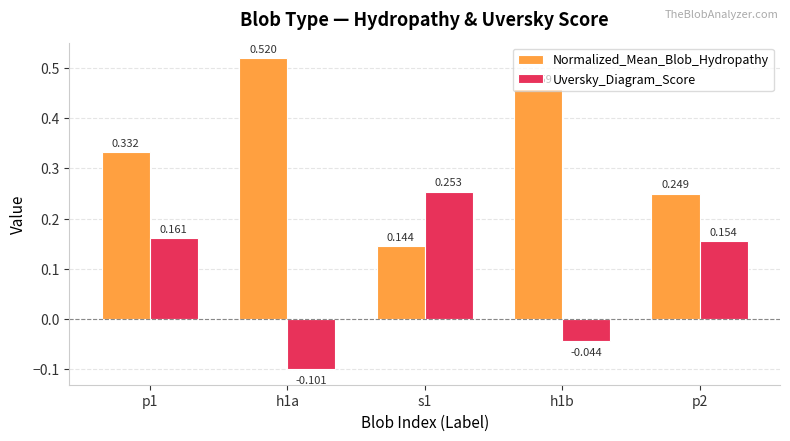

Which series has the largest total across all categories?

Normalized_Mean_Blob_Hydropathy